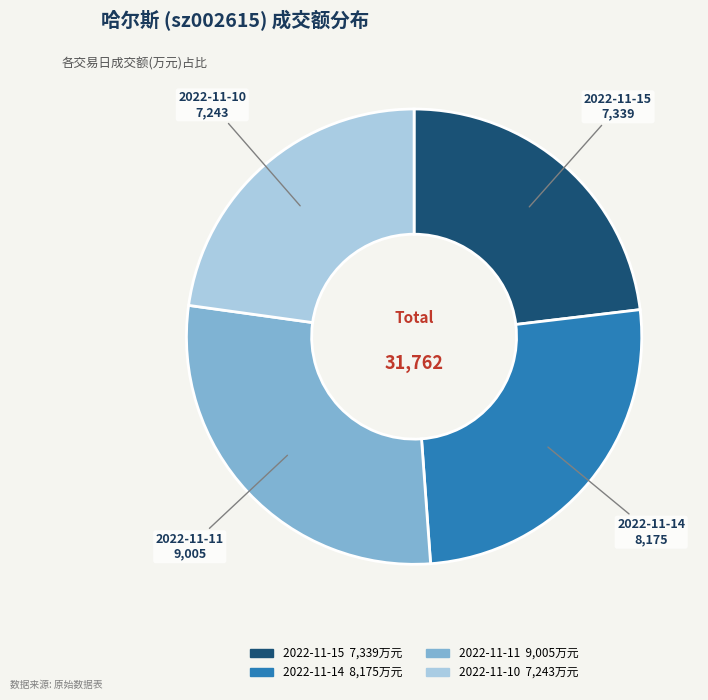

Count the number of slices in the pie.

4